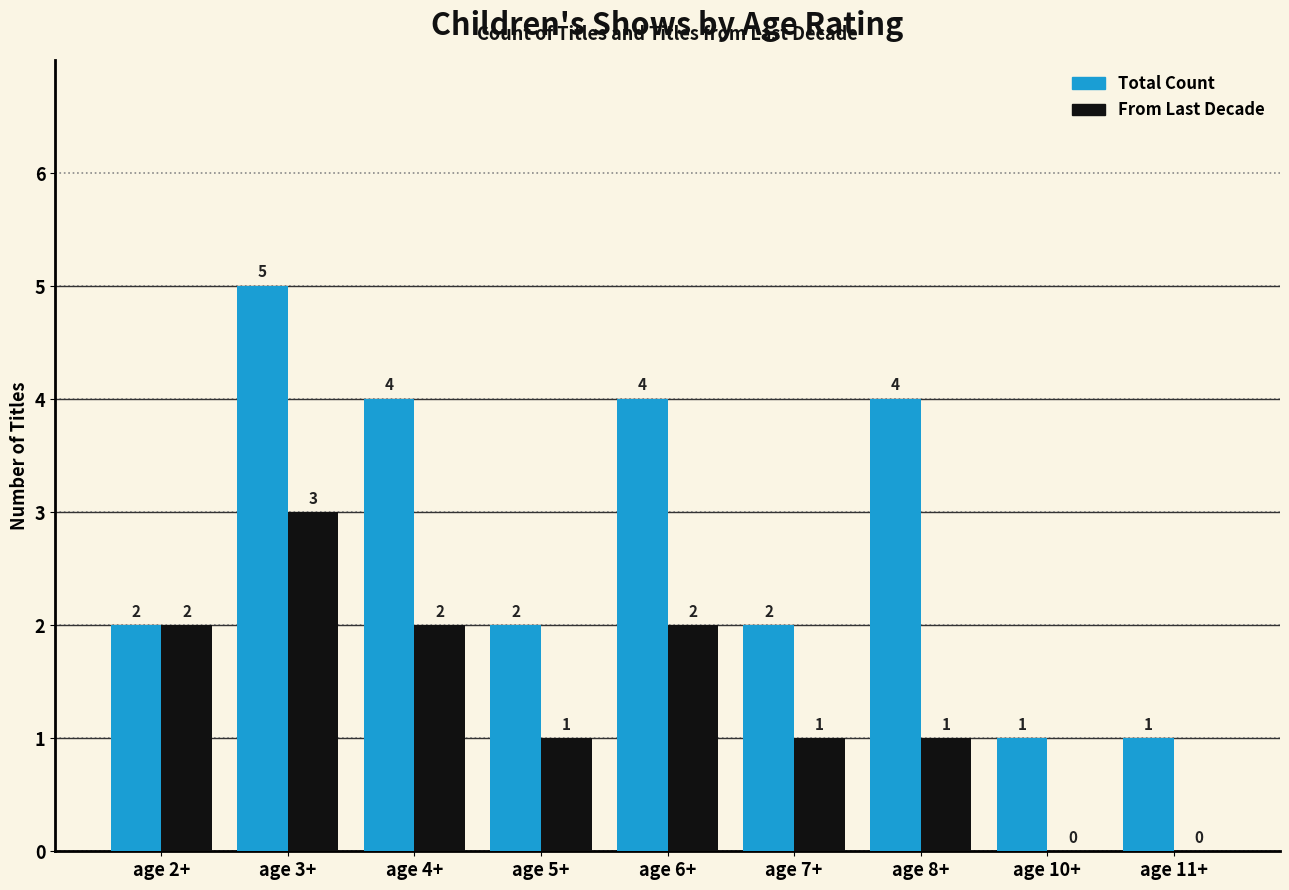

What is the greatest value displayed?

5